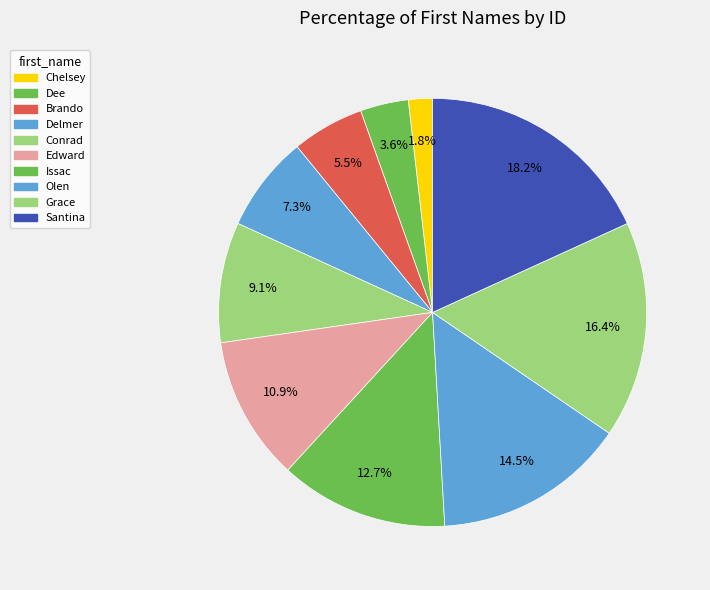

How many segments does this pie chart have?

10